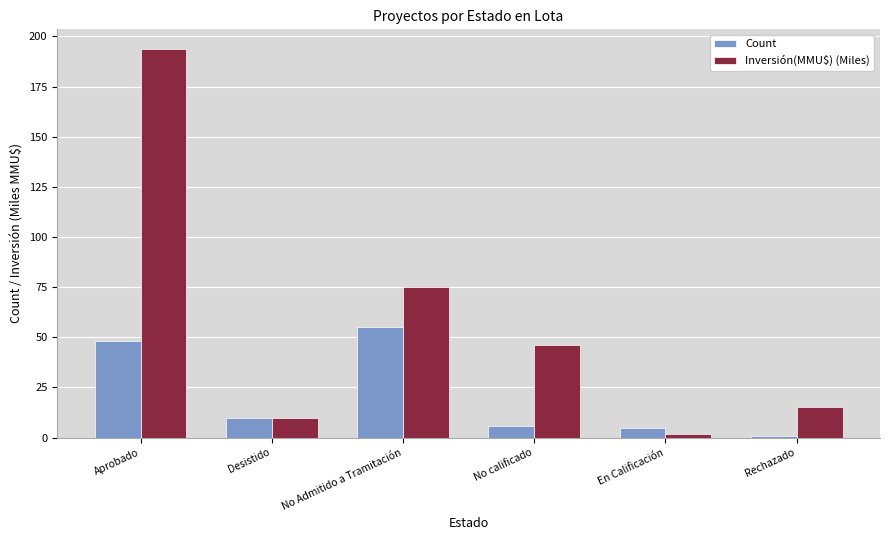

Reading left to right, extract all data points from this chart.

Count: Aprobado=48.0	Desistido=10.0	No Admitido a Tramitación=55.0	No calificado=6.0	En Calificación=5.0	Rechazado=1.0
Inversión(MMU$) (Miles): Aprobado=193.8	Desistido=9.9	No Admitido a Tramitación=75.0	No calificado=46.2	En Calificación=1.7	Rechazado=15.4